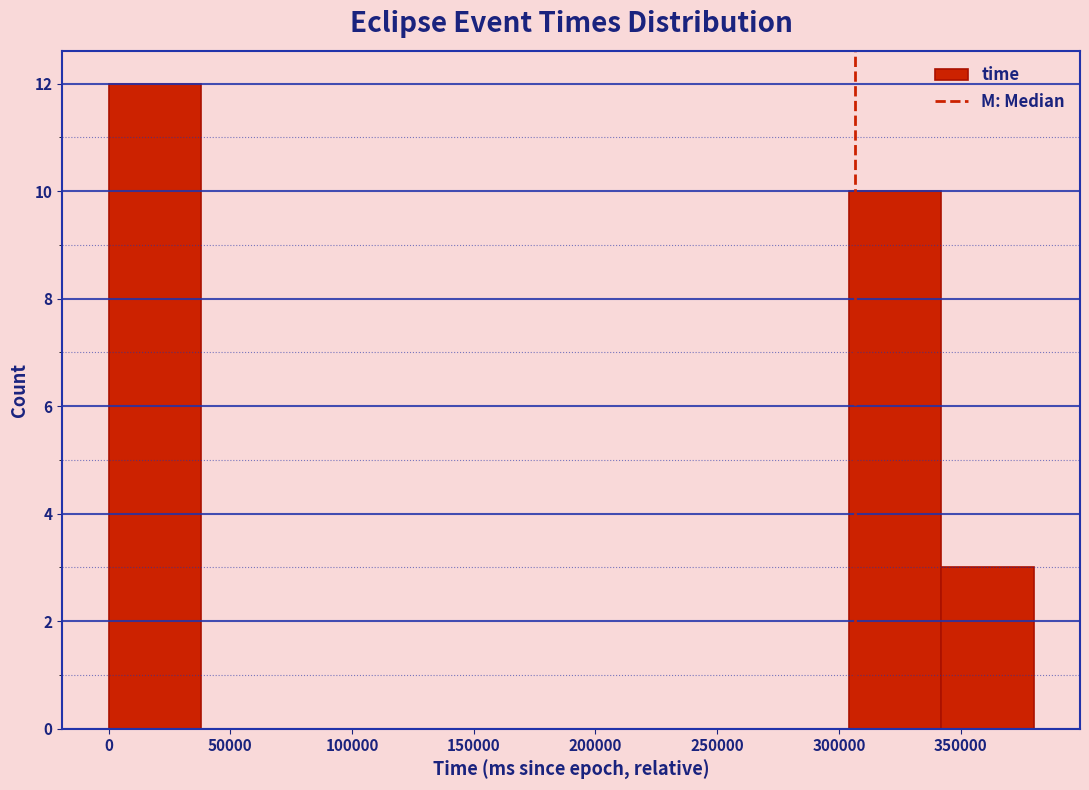

How tall is the bar that spans 0 to 40000 on the x-axis? Neither the bar edges nor the heights are printed on the chart, so give them approximately, as read against the axes.

12